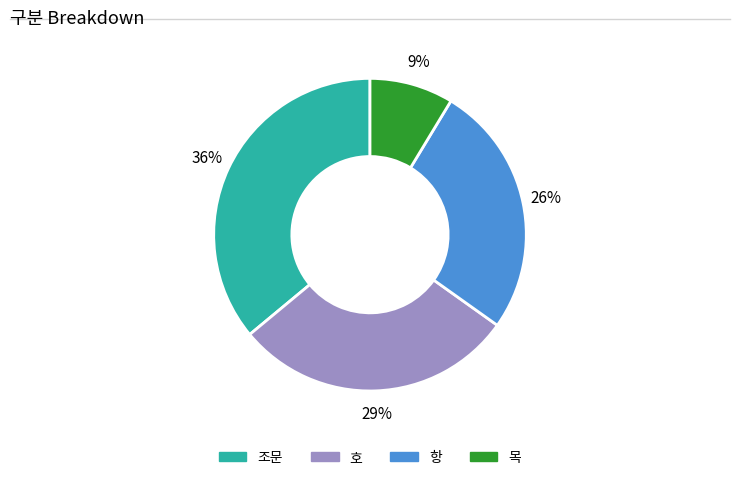

Do 목 and 항 together represent more than half of the pie?

No